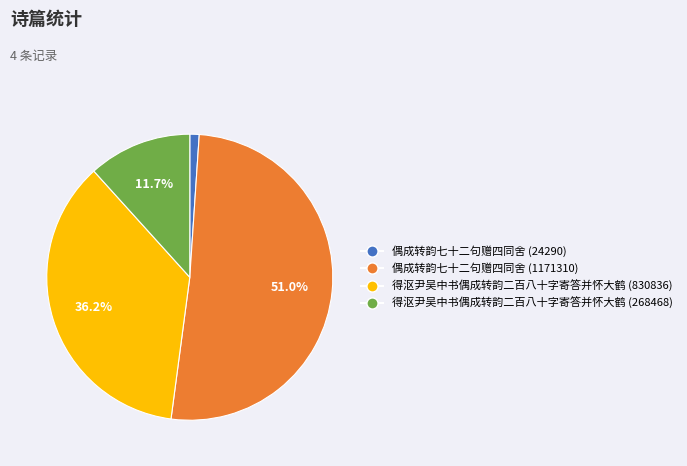

The 偶成转韵七十二句赠四同舍 (24290) slice represents 12% of the pie. True or false?

False